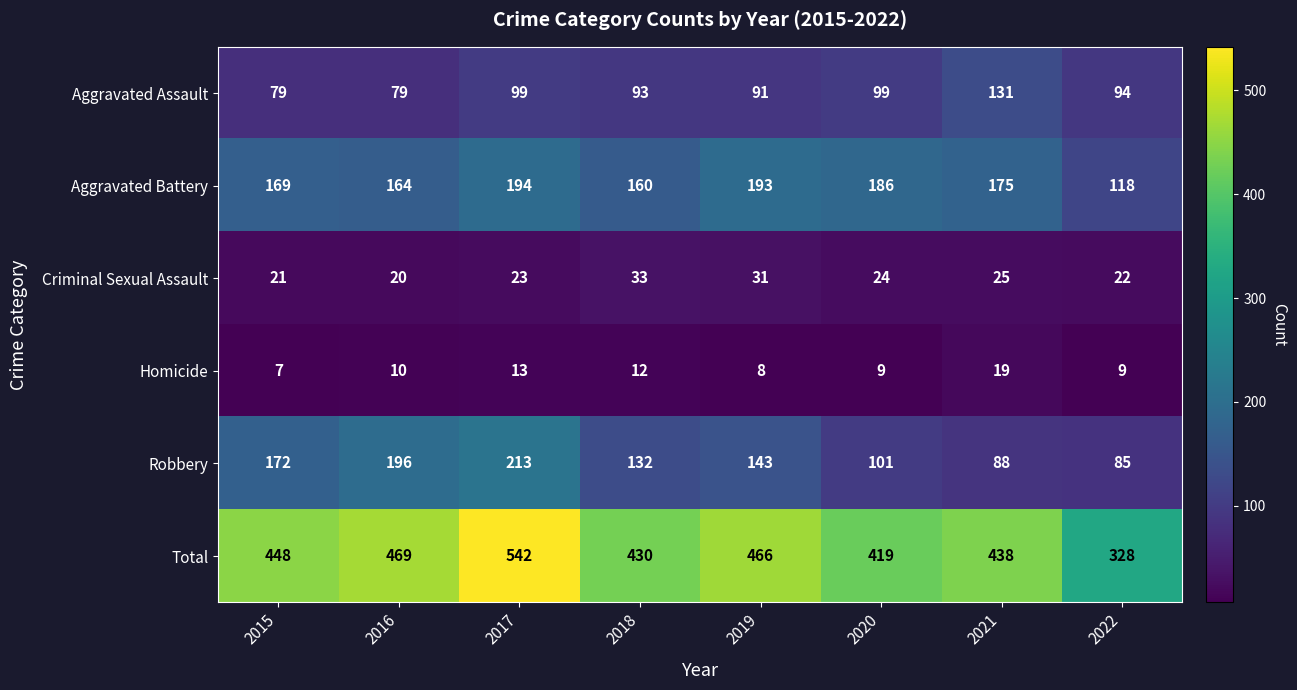

Rank the series by their maximum value, from highest to lowest.

Total, Robbery, Aggravated Battery, Aggravated Assault, Criminal Sexual Assault, Homicide